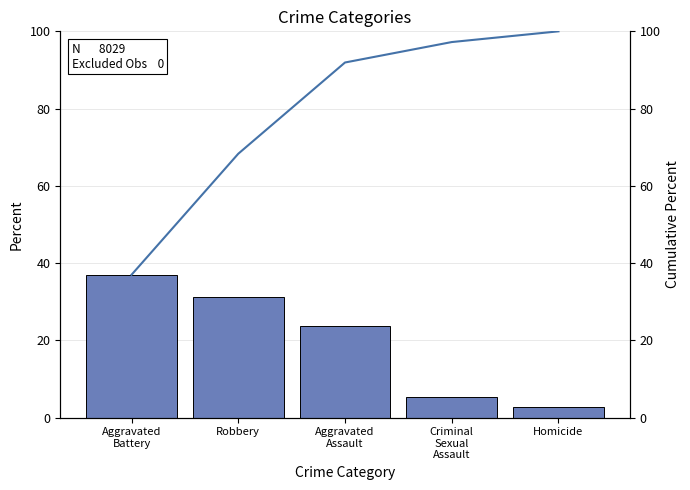

The value of Percent at Aggravated
Battery is 10.8. True or false?

False